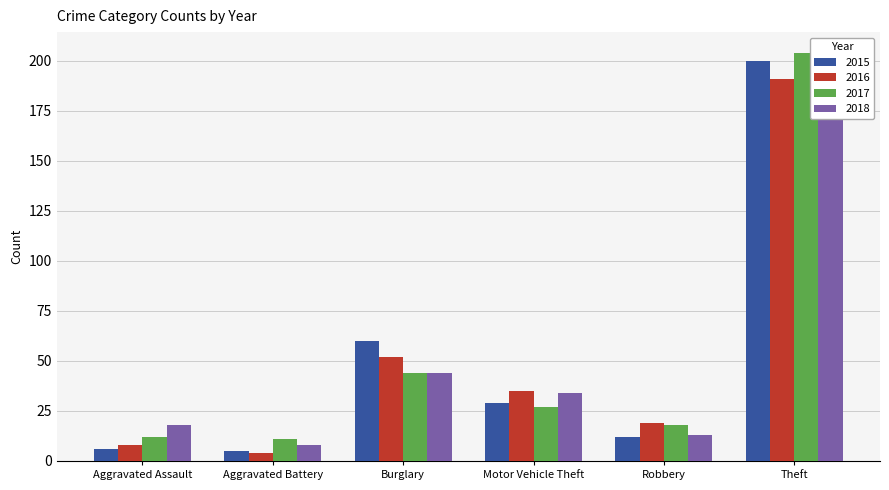

The value of 2018 at Aggravated Battery is 13. True or false?

False